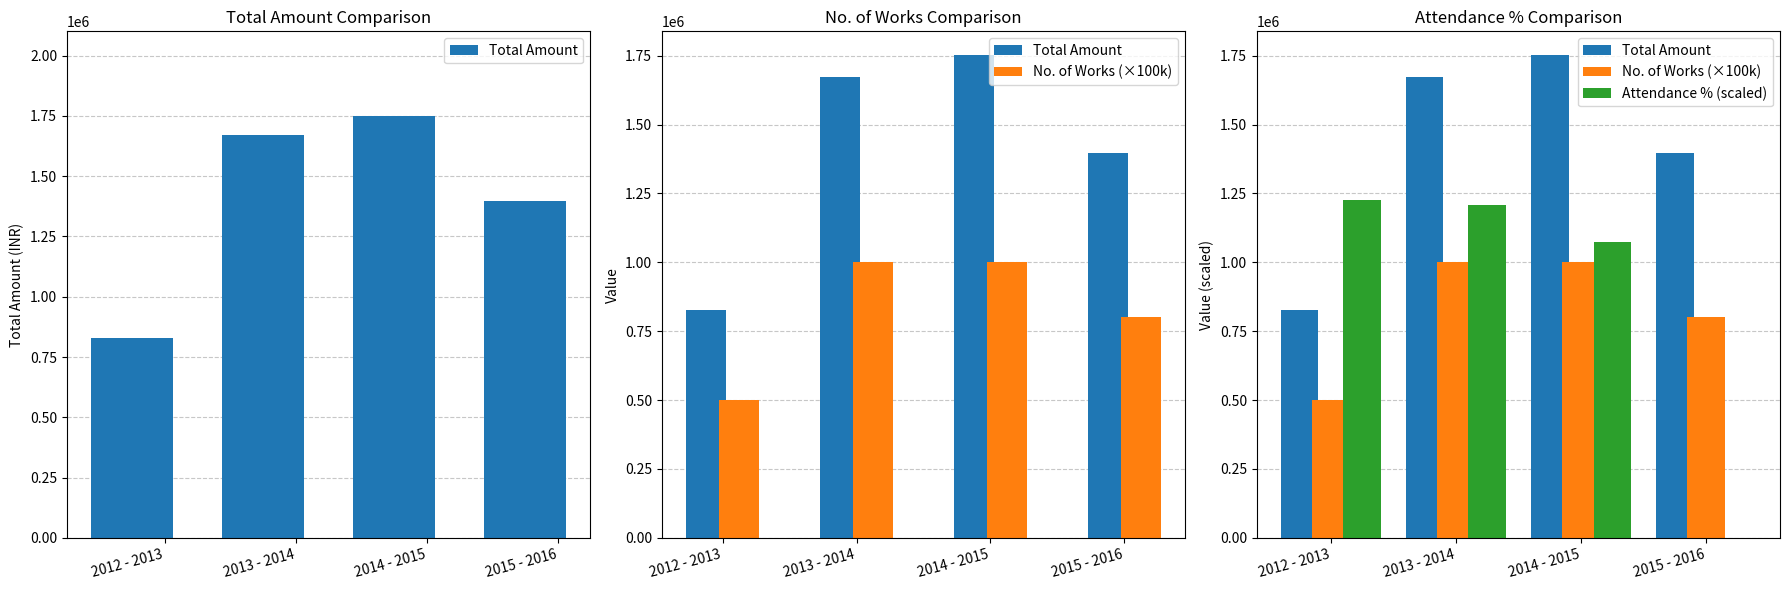

Reading left to right, transcribe all the data shown in this chart.

Total Amount: 2012 - 2013=828428	2013 - 2014=1672028	2014 - 2015=1750556	2015 - 2016=1394988
No. of Works (×100k): 2012 - 2013=500000	2013 - 2014=1000000	2014 - 2015=1000000	2015 - 2016=800000
Attendance % (scaled): 2012 - 2013=1227150	2013 - 2014=1207650	2014 - 2015=1073250	2015 - 2016=0